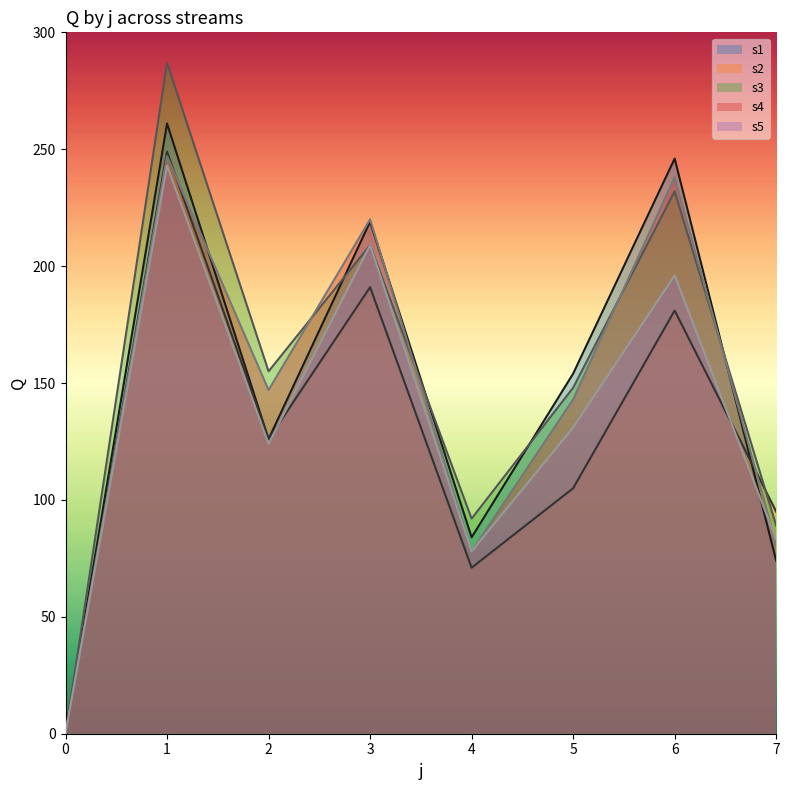

How many positive values does the s1 series have?

7